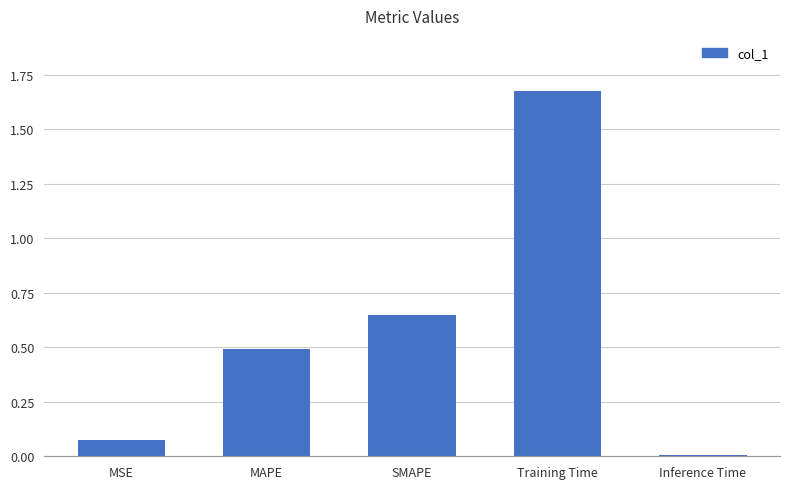

Between Inference Time and Training Time, which is larger?

Training Time